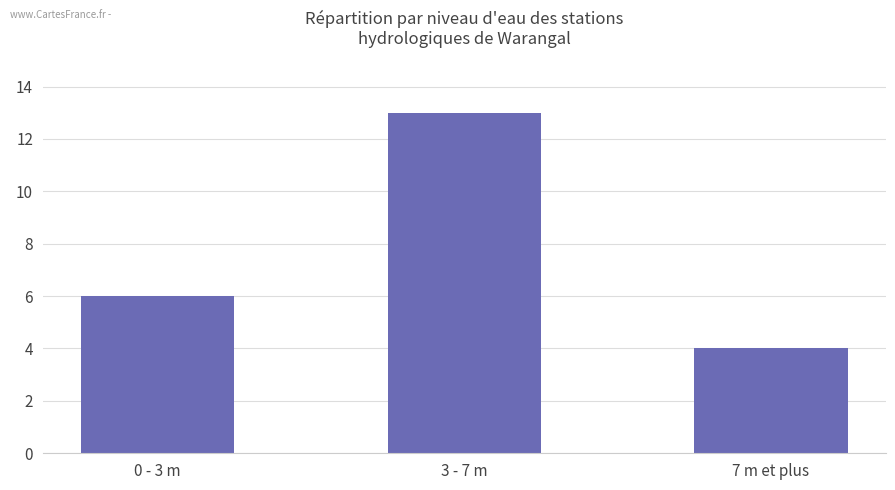

Is it true that the value at 0 - 3 m is 4?

False